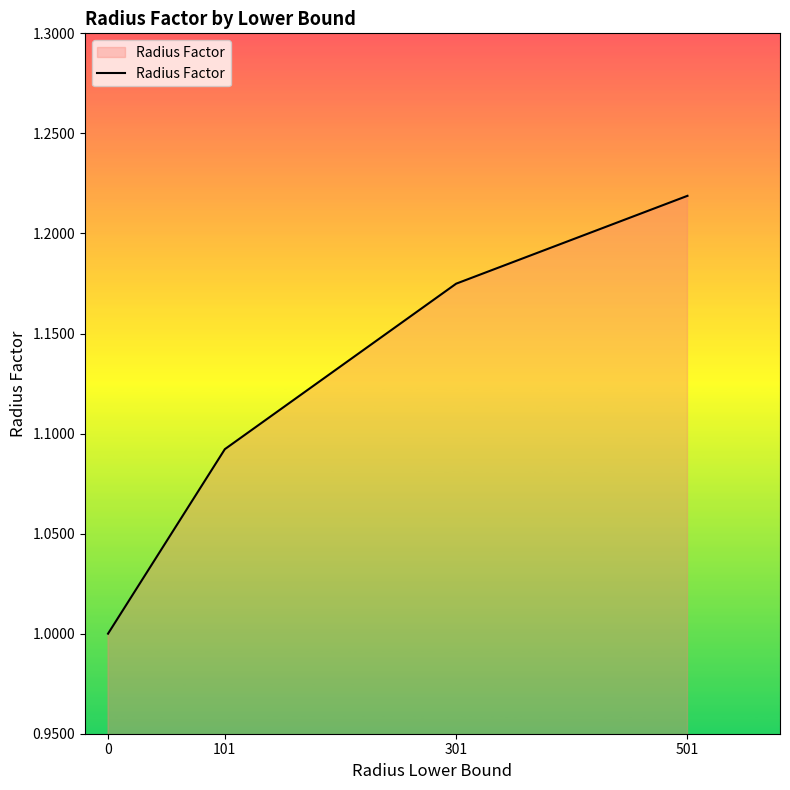

List the labels in order of value, largest first.

501, 301, 101, 0